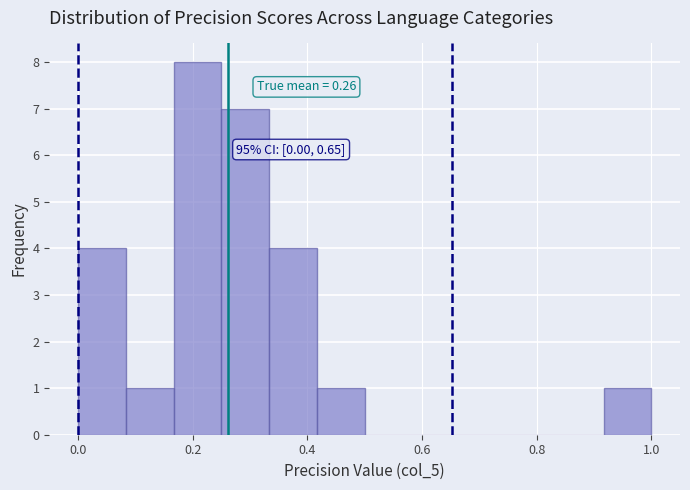

Which range on the x-axis has the tallest bar?

0.16 to 0.26